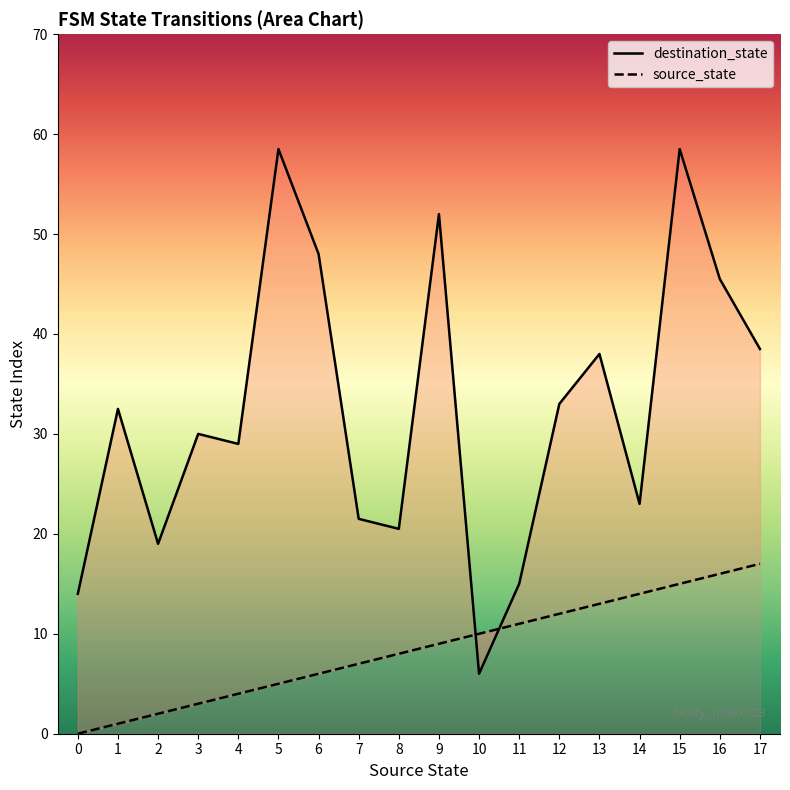

What is the spread (max minus min) of values at 14?

9.0